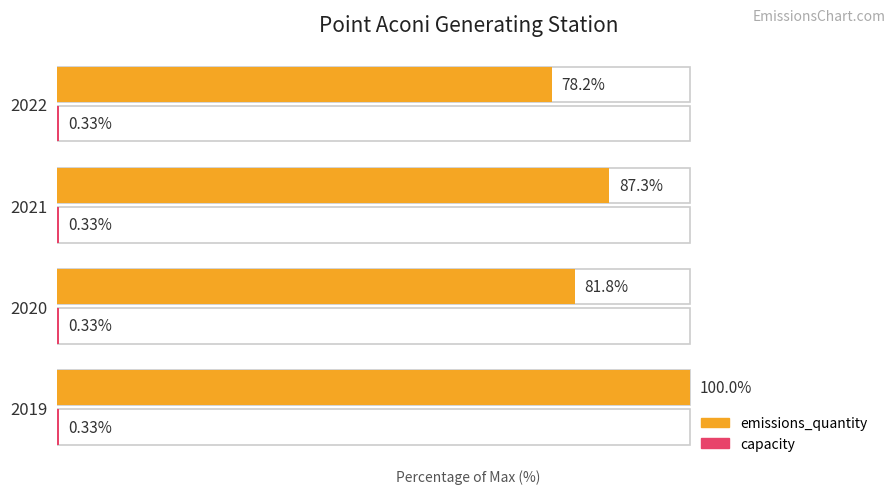

Does the chart contain stacked bars?

No